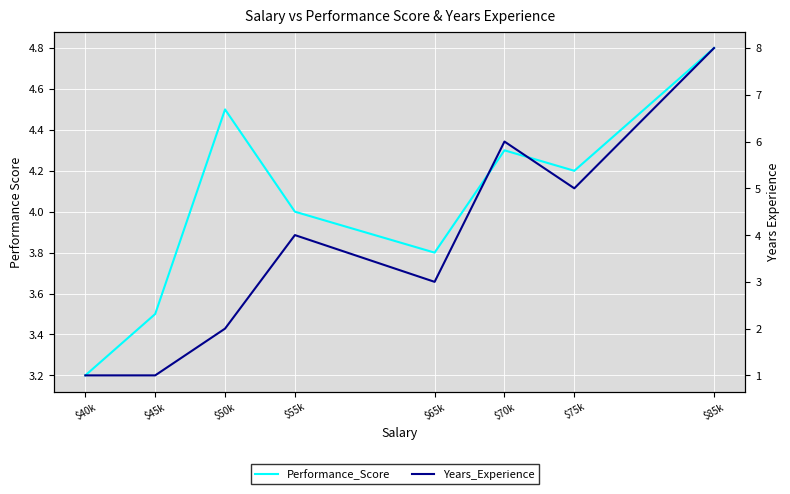

What is the value of the Years_Experience point at the 7th from the left?

5.0